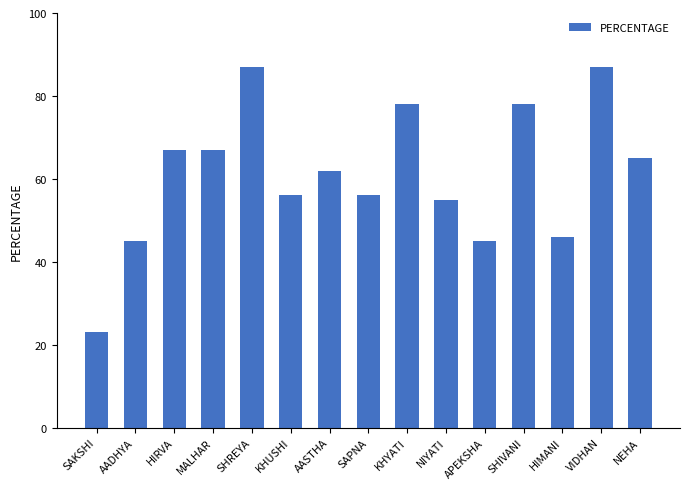

What is the sum of all values?

917